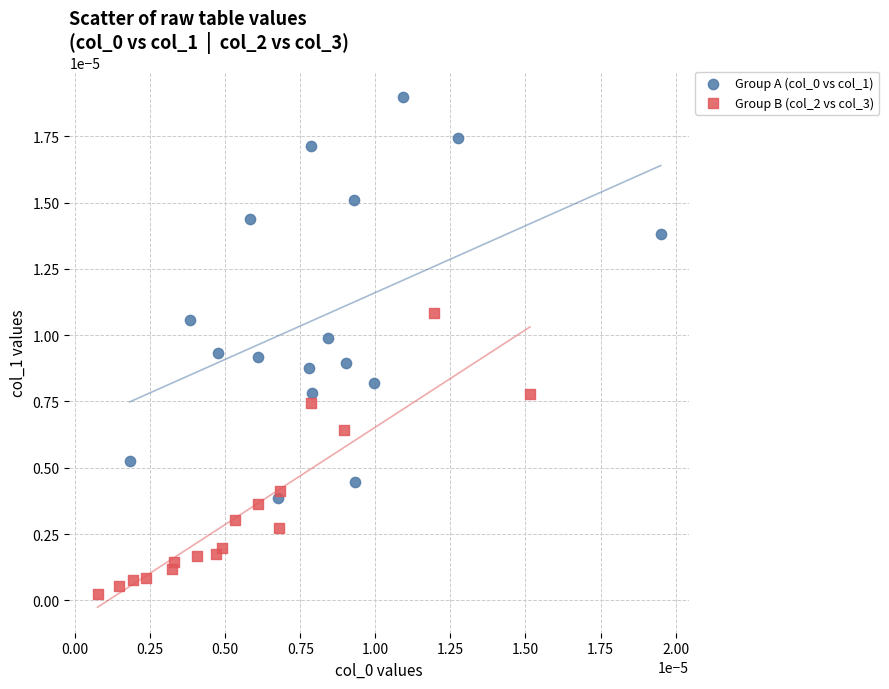

Which series contains the lowest Y value?

Group B (col_2 vs col_3)